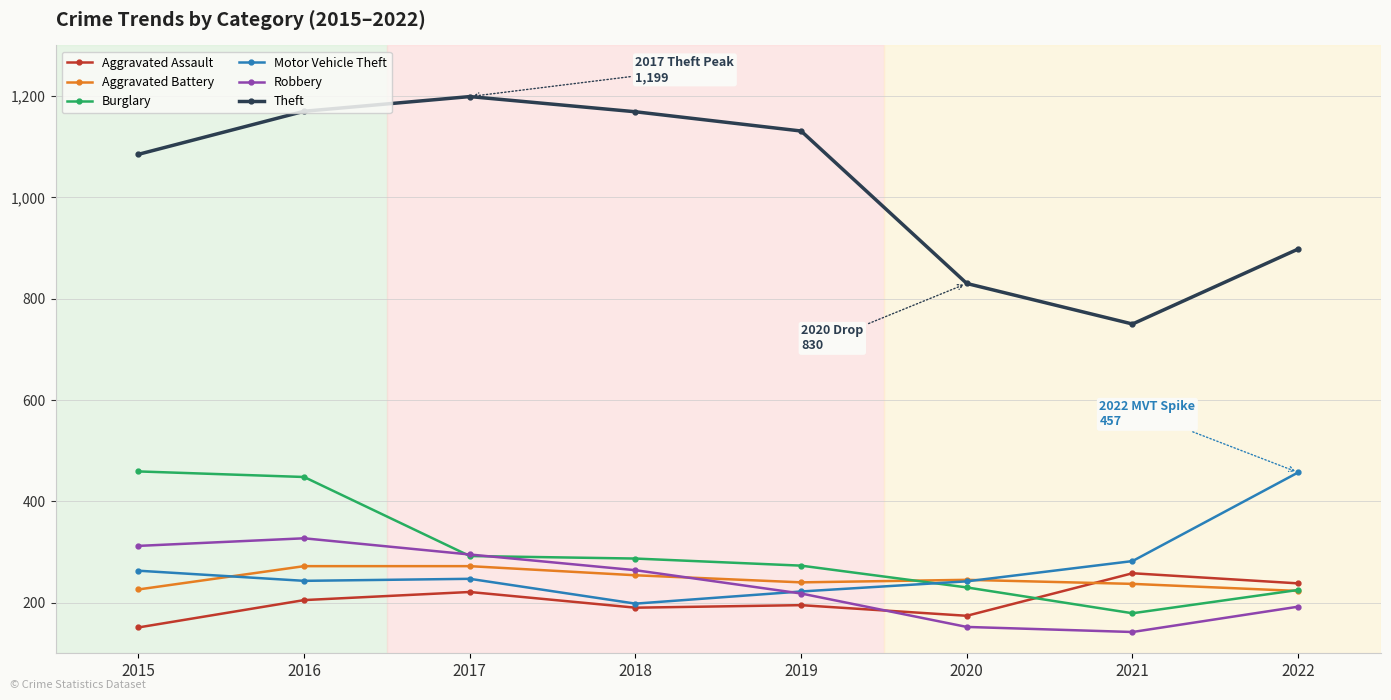

How many values in the Theft series are below 1131?

4